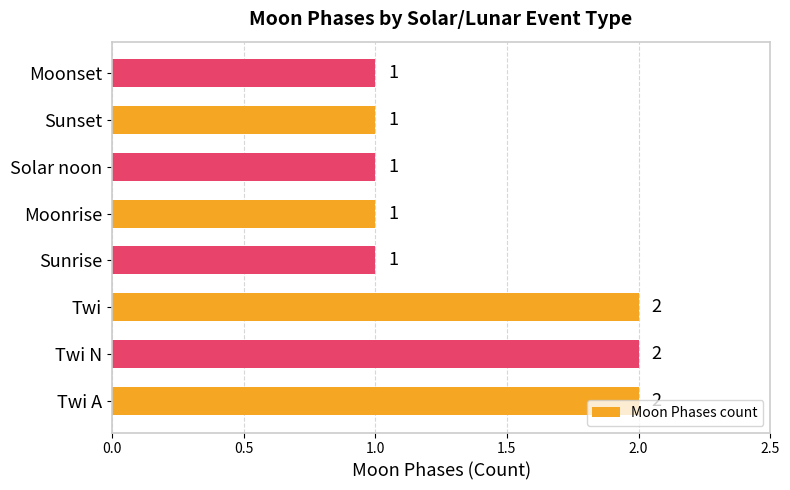

Approximately how many times larger is the value at Sunset compared to Moonset?

1.0